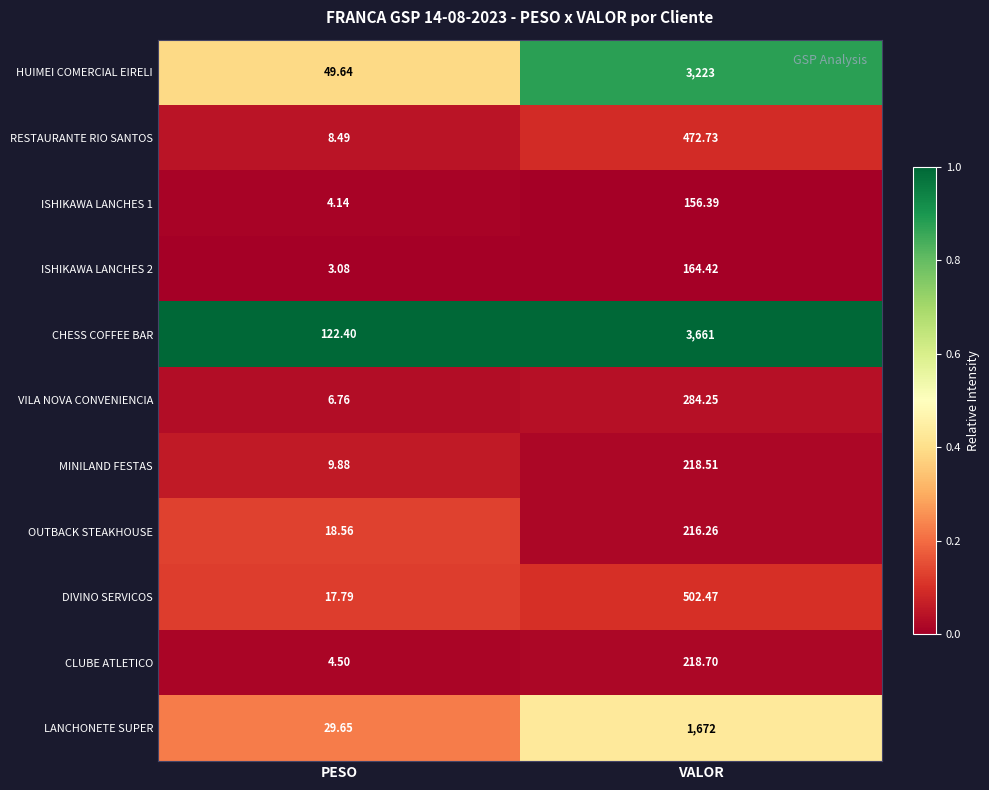

Which series has the widest spread of values?

CHESS COFFEE BAR